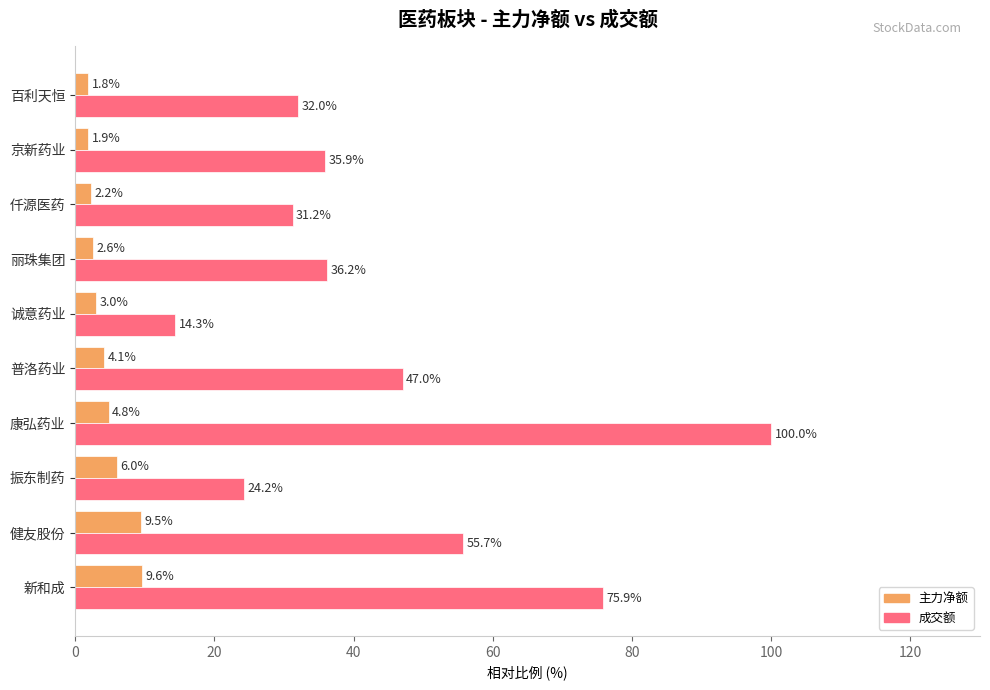

True or false: 成交额 has a value of 55.7 at 健友股份.

True